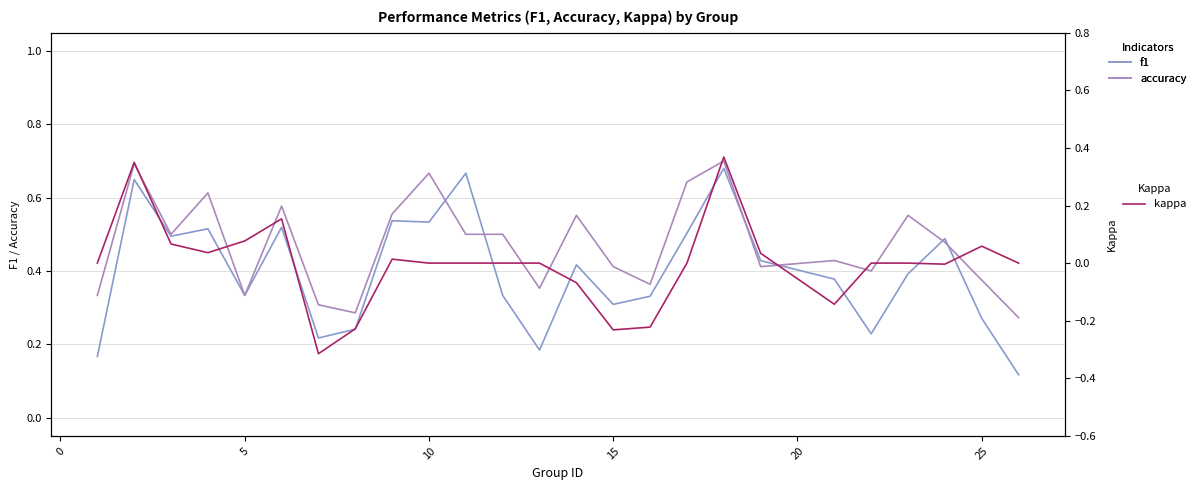

The f1 series shows 0.3 at 15. True or false?

True